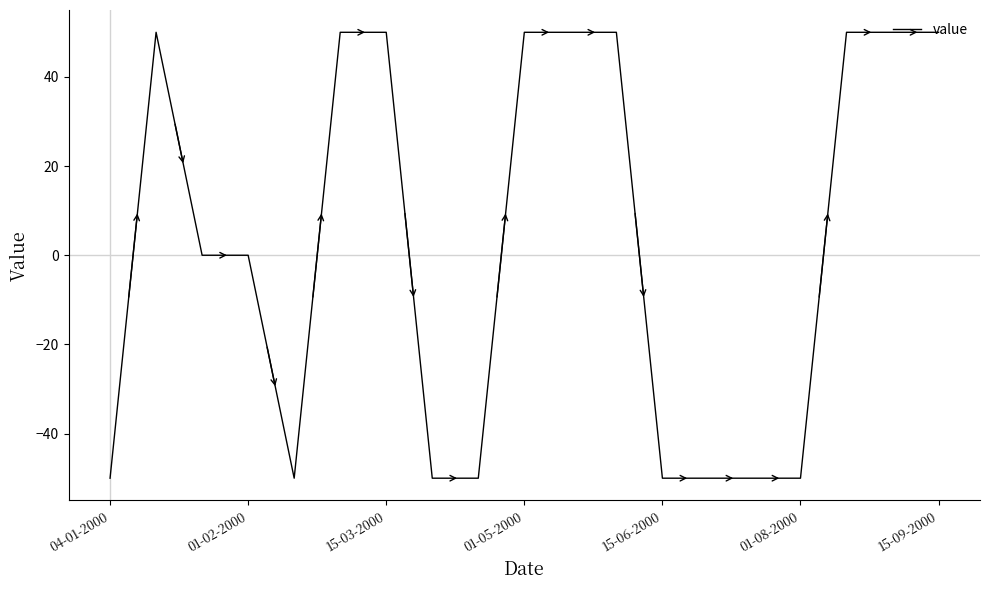

Does the chart have visible grid lines?

No